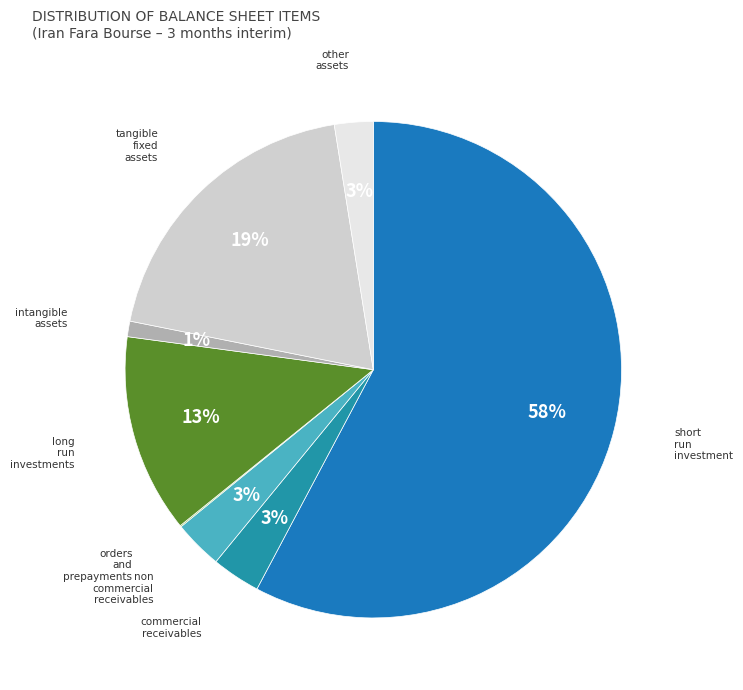

Count the number of slices in the pie.

8